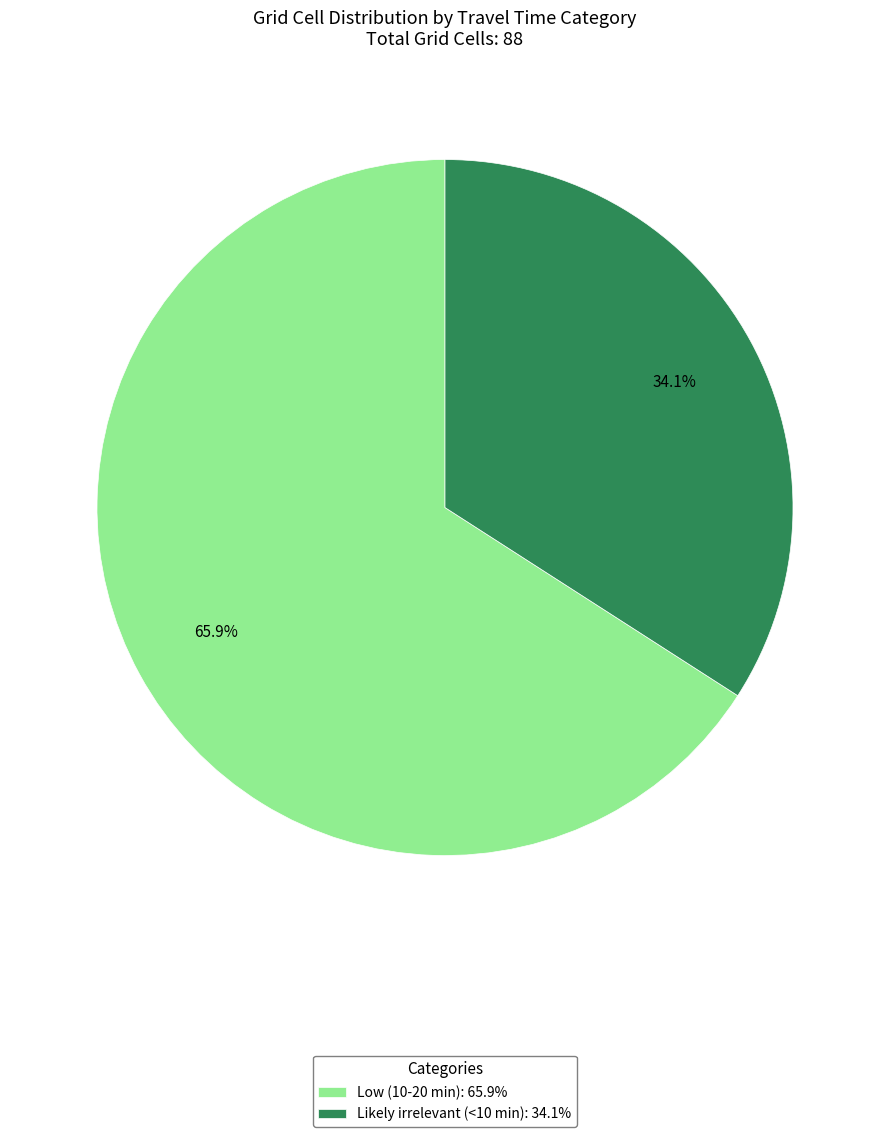

To the nearest percent, what portion does Likely irrelevant (<10 min) represent?

34%